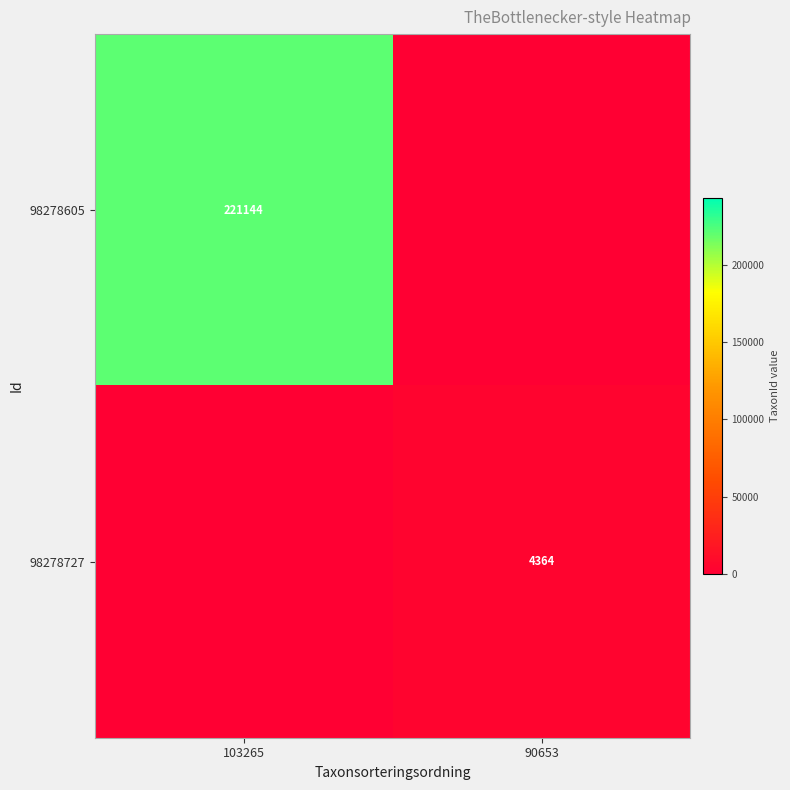

Is the value of 98278727 at 90653 greater than the value of 98278605 at 103265?

No